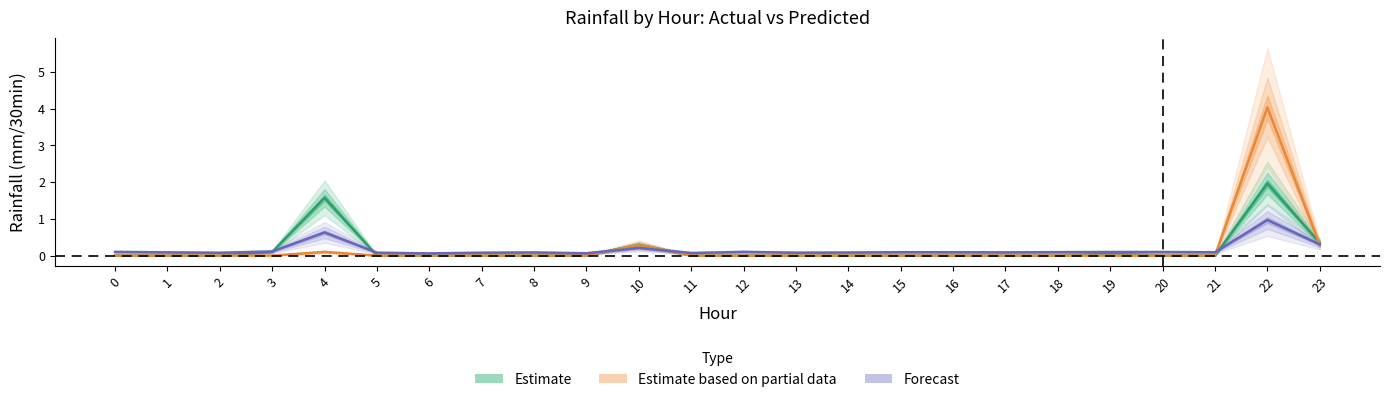

True or false: Estimate has a value of 2.3 at 4.

False